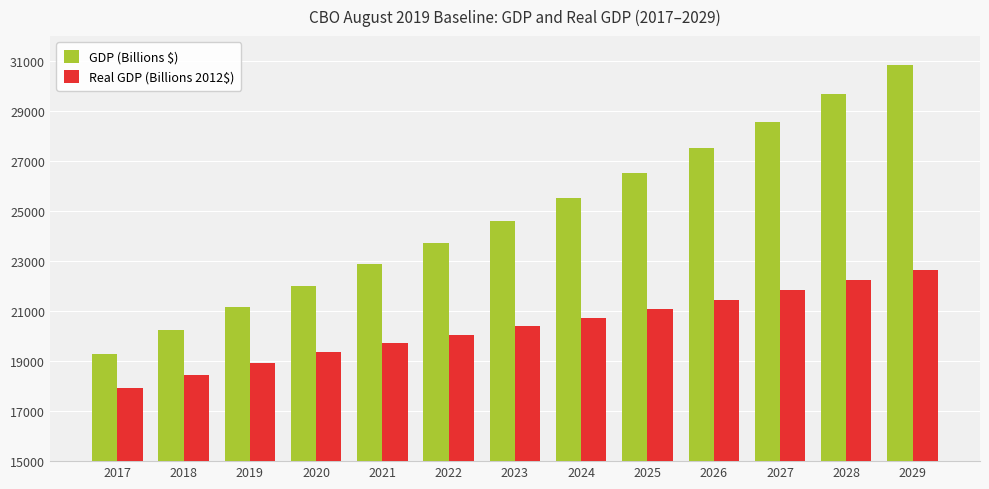

The GDP (Billions $) series shows 20235.7 at 2018. True or false?

True